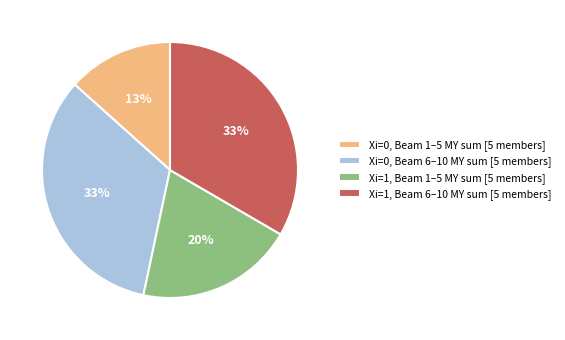

Do Xi=1, Beam 6–10 MY sum [5 members] and Xi=0, Beam 1–5 MY sum [5 members] together represent more than half of the pie?

No